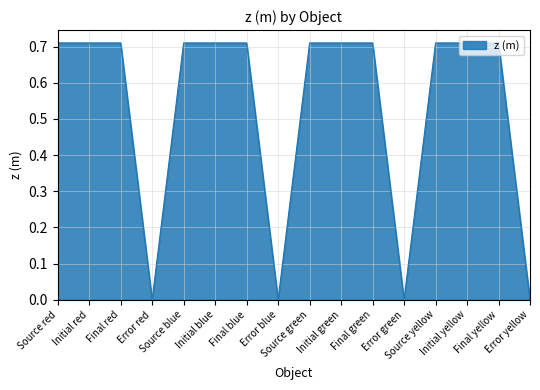

True or false: the data has more than 1 interior local peaks.

True